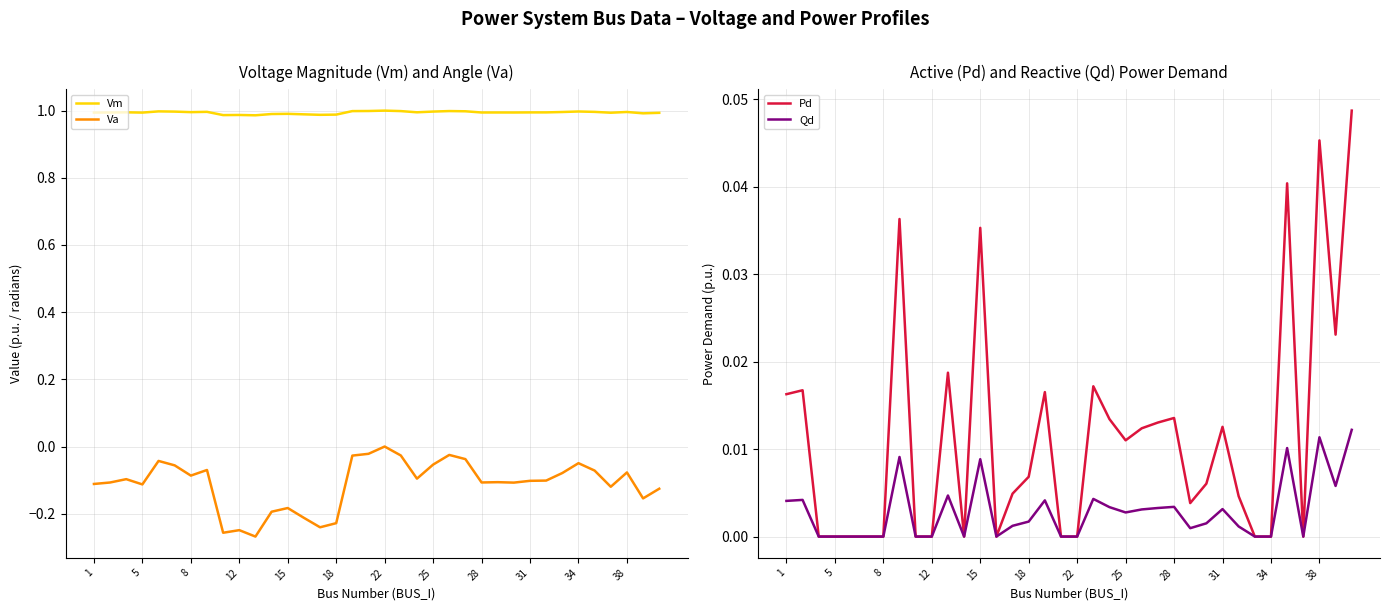

The Qd series shows 0.0 at 5. True or false?

True